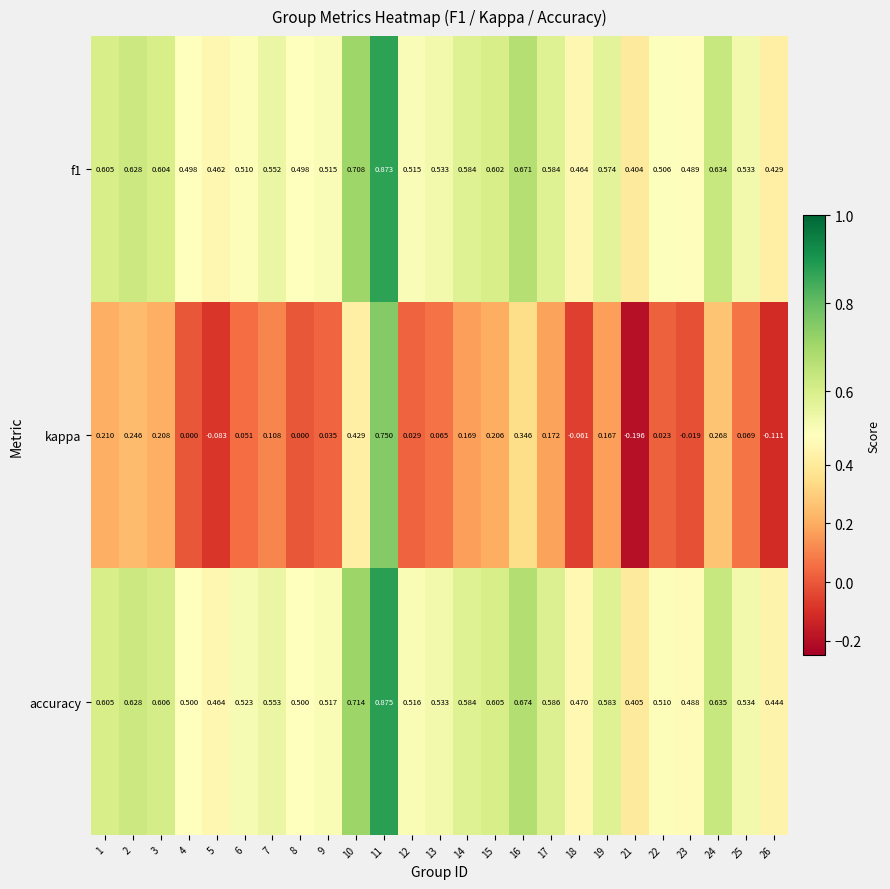

At which category is the sum across all series the highest?

11